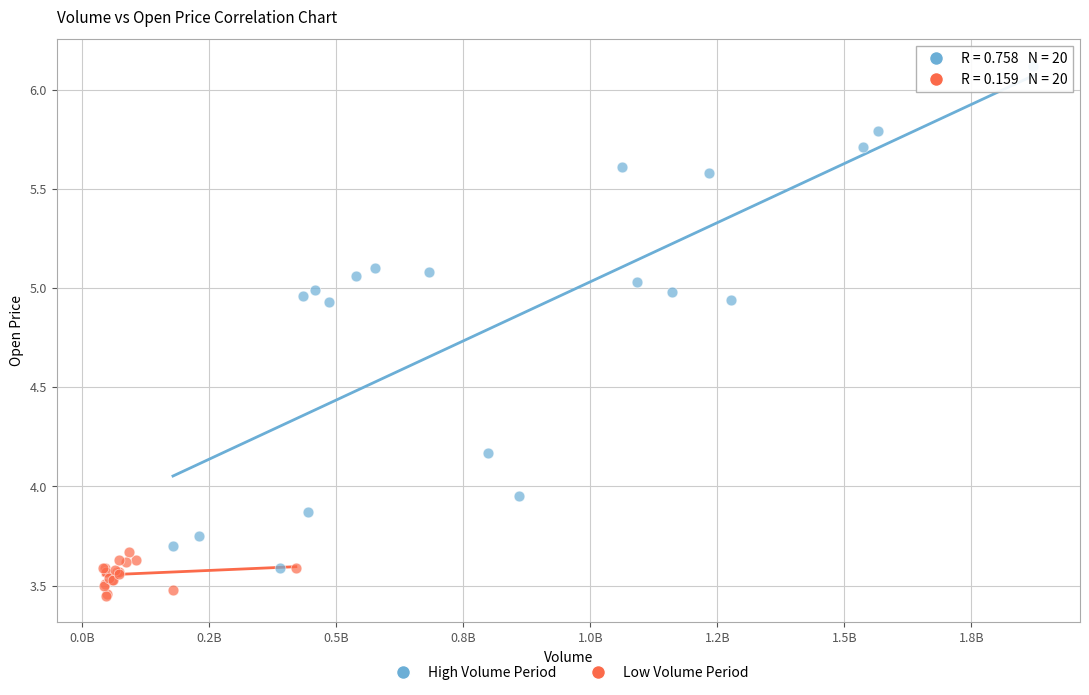

Which series has the largest Y range (max minus min)?

High Volume Period